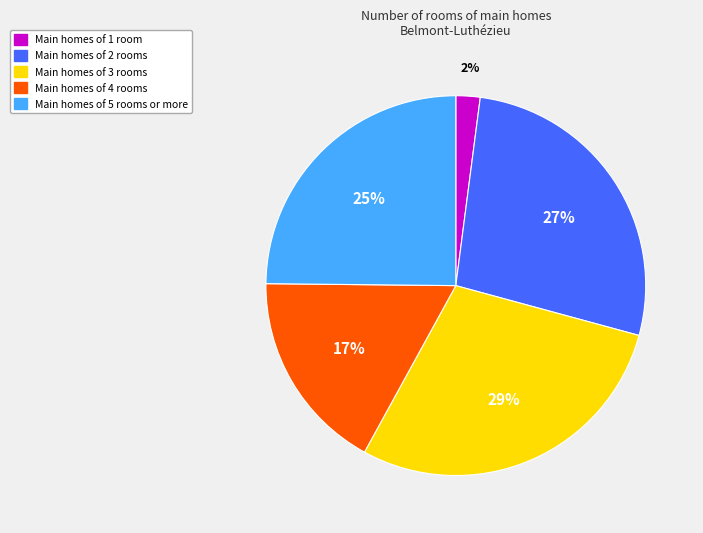

Is there a majority slice in this chart?

No